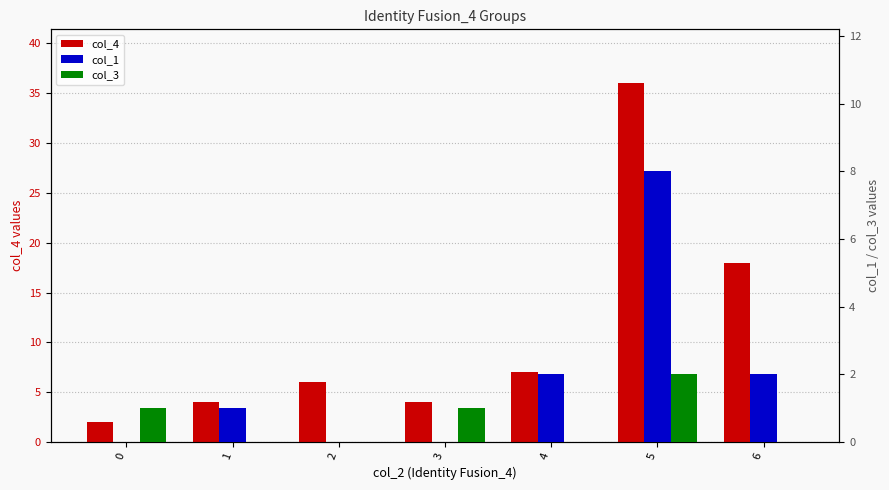

How many values in the col_4 series are below 6?

3